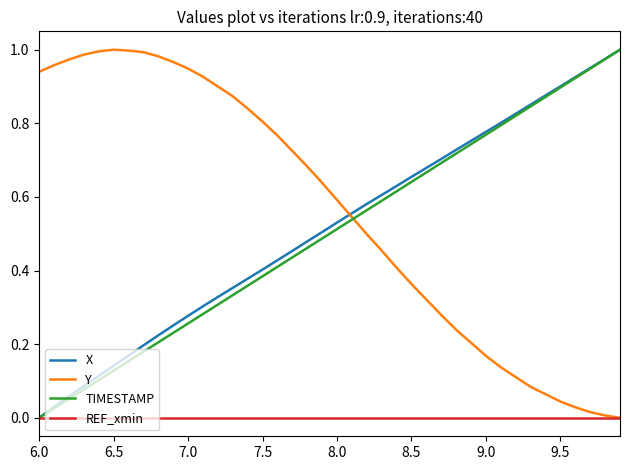

True or false: Y and TIMESTAMP cross at least once.

True